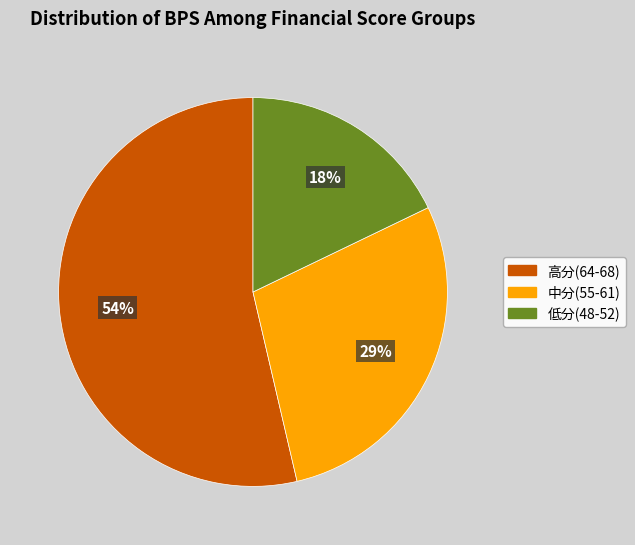

To the nearest percent, what is the average slice percentage?

33%